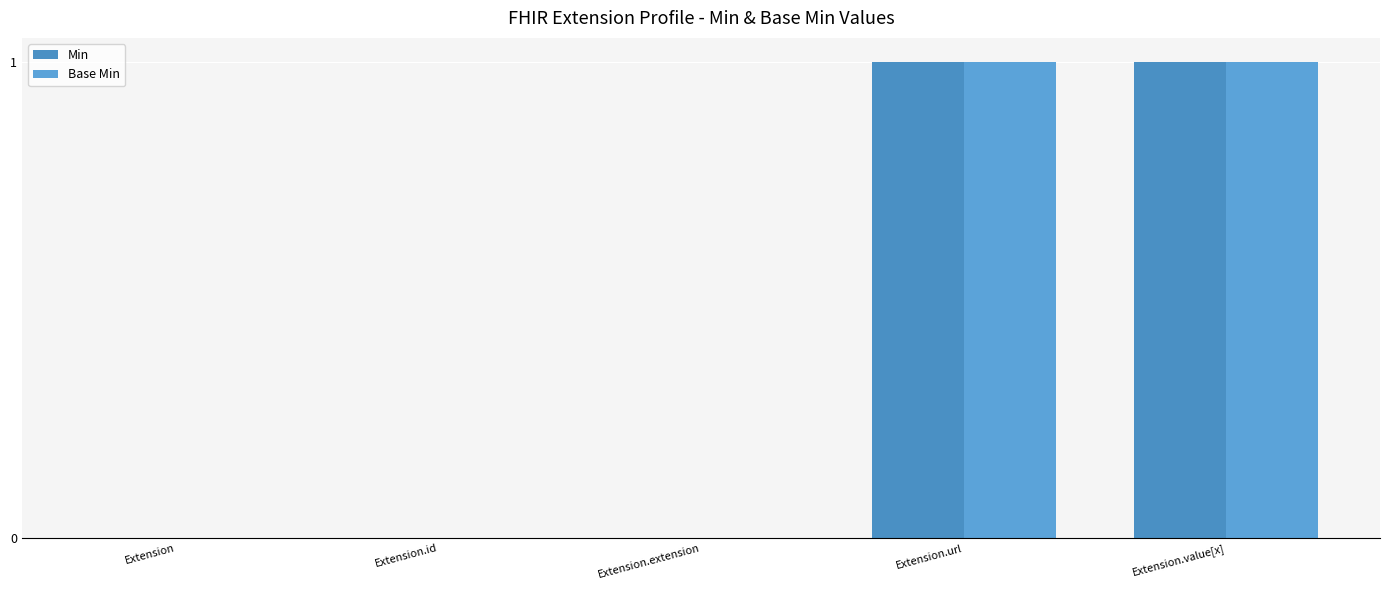

Are the bars grouped side by side (vs. stacked)?

Yes